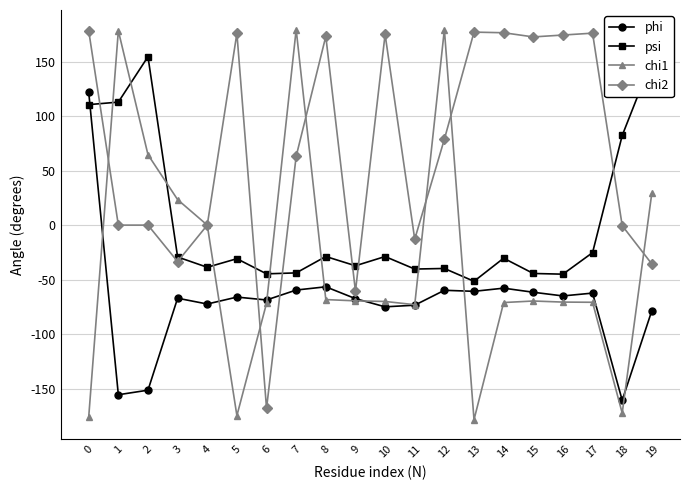

What is the value of the phi point at the 13th from the left?

-59.8